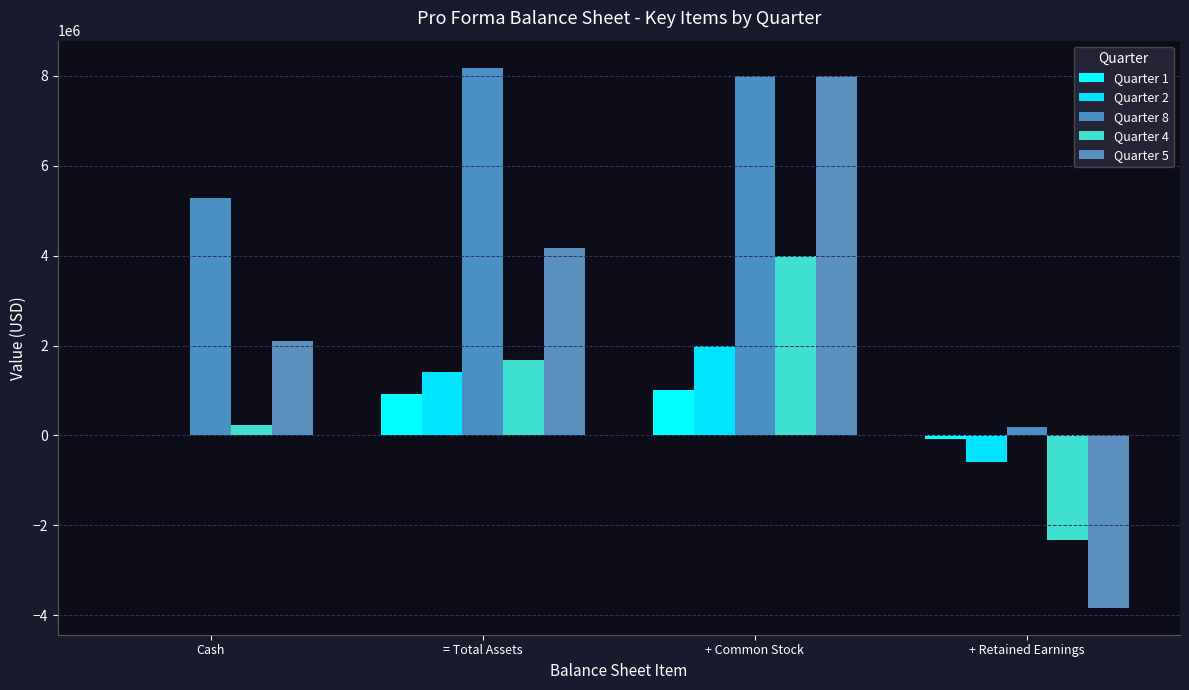

How many distinct data groups are displayed?

5